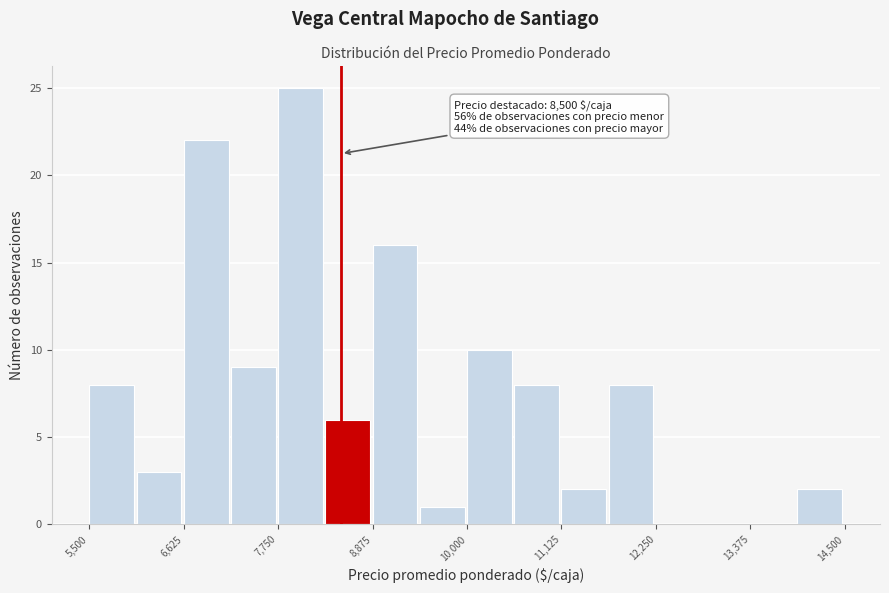

Around what value on the x-axis is the tallest bar? Give the approximate position of its centre, as read against the axis.

8000